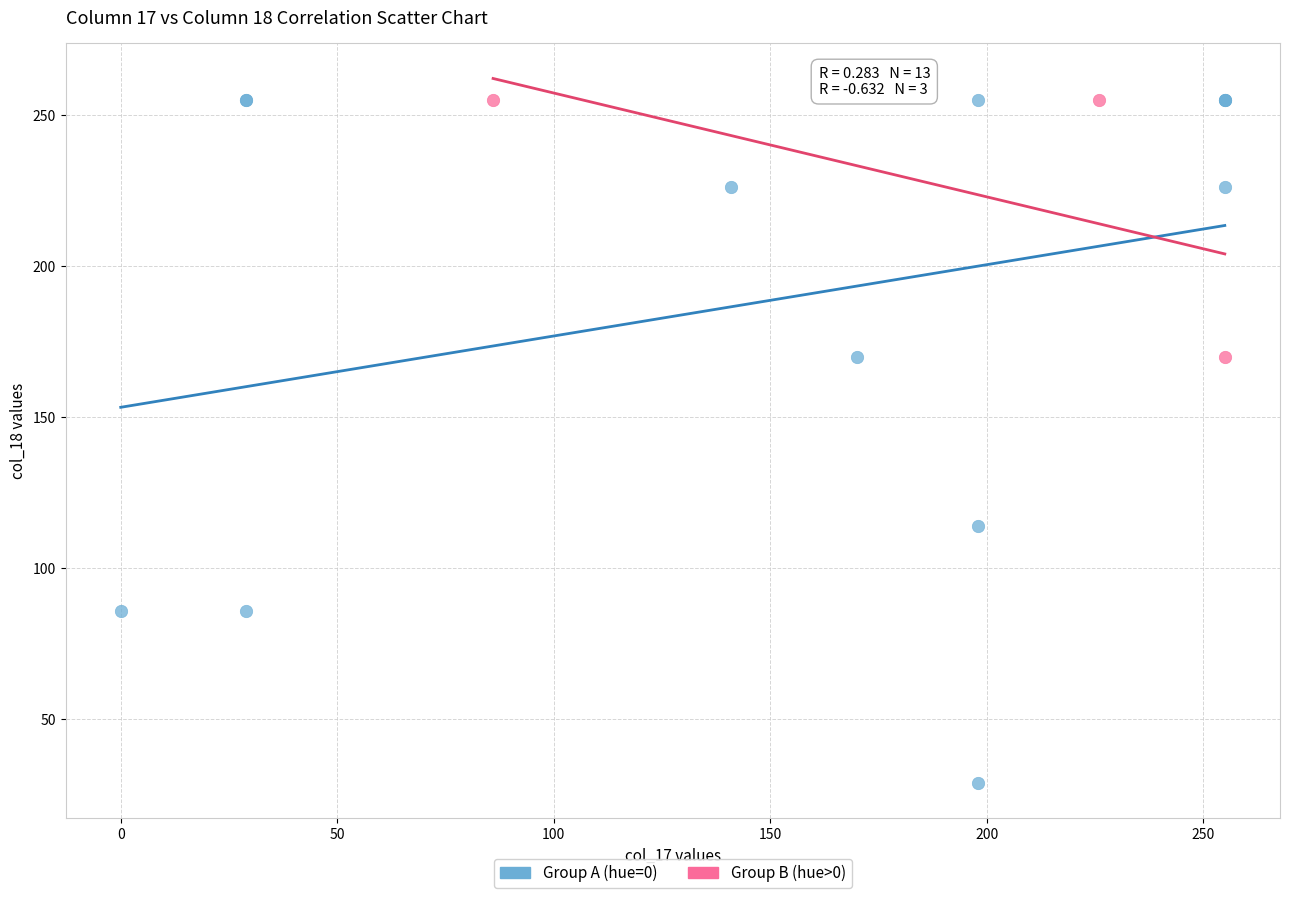

Which series has the widest spread of Y values?

Group A (hue=0)